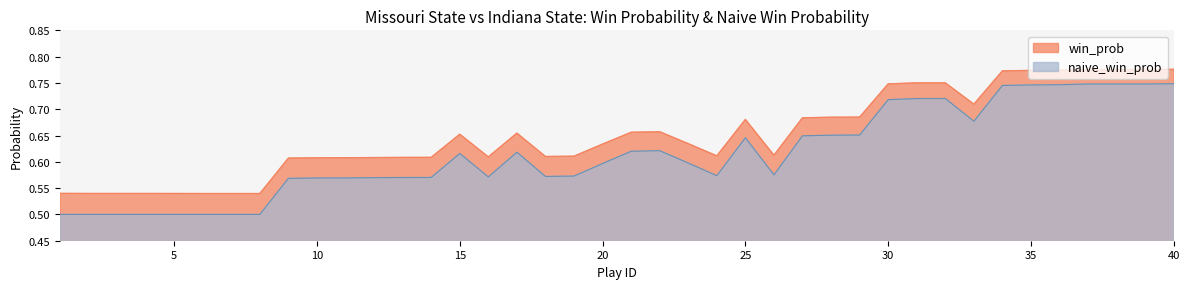

True or false: naive_win_prob and win_prob cross at least once.

False